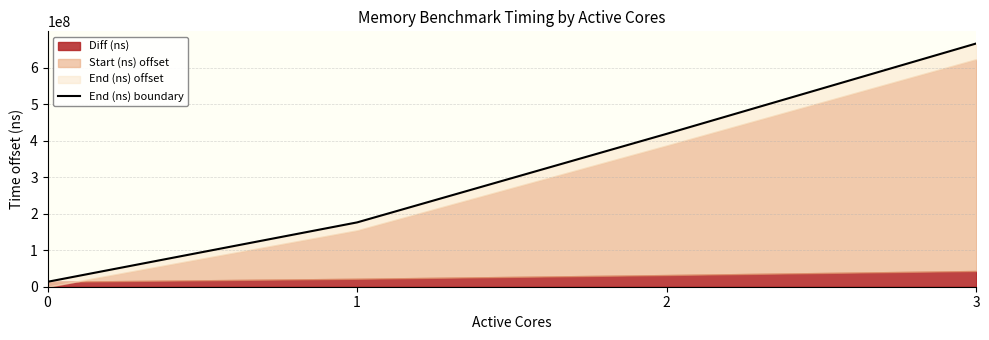

Rank the categories by value from lowest to highest.

0, 1, 2, 3